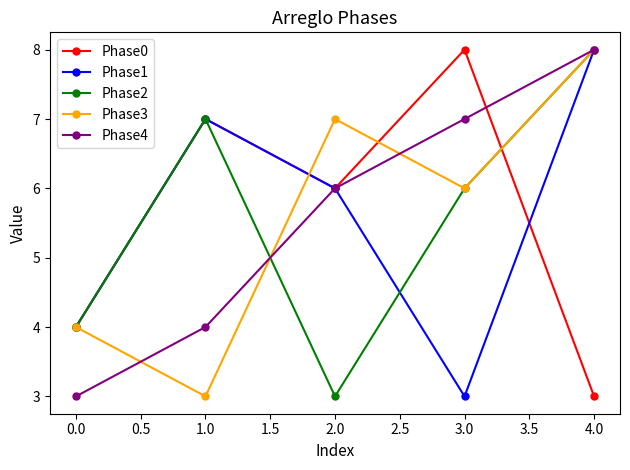

How many lines are shown in the chart?

5